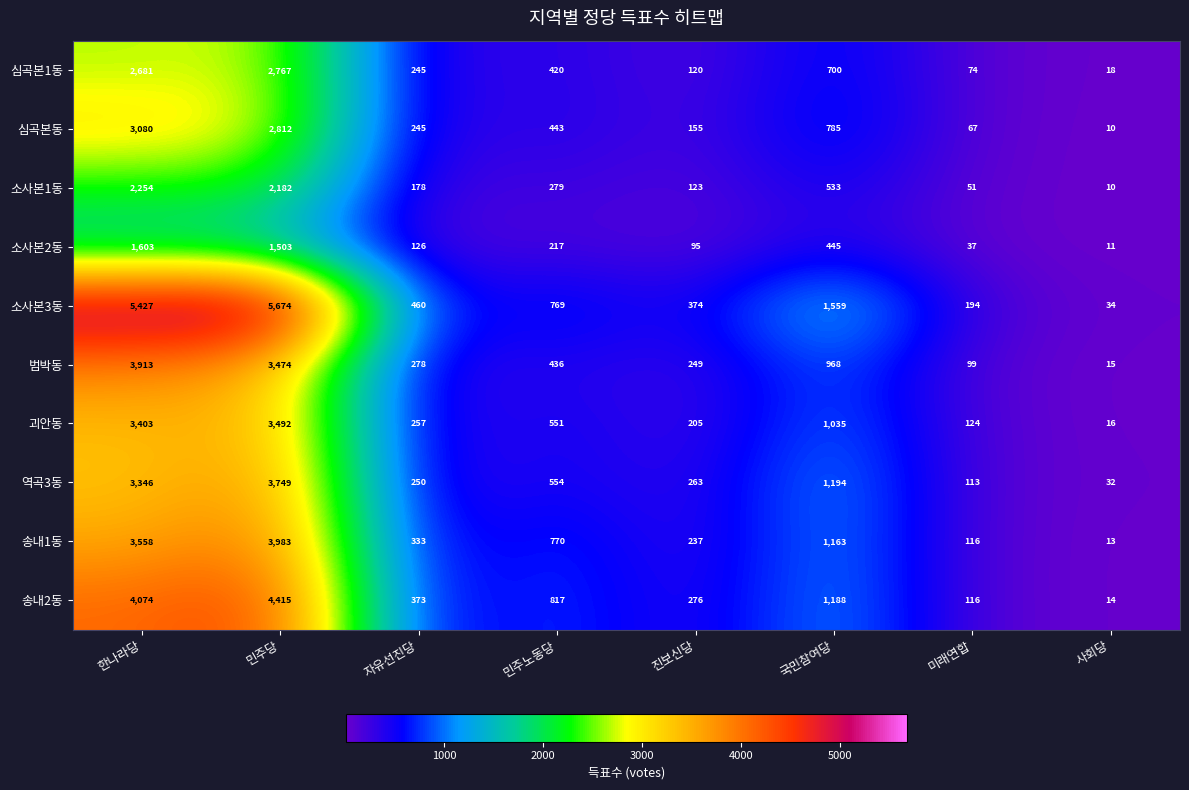

Which series has the largest range (max minus min)?

소사본3동